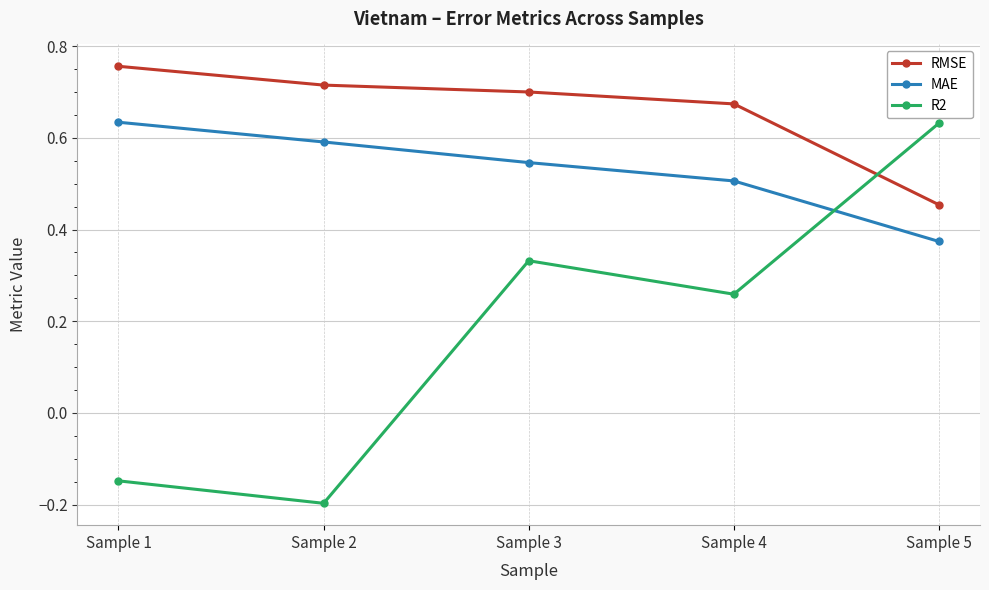

At which category is the sum across all series the highest?

Sample 3